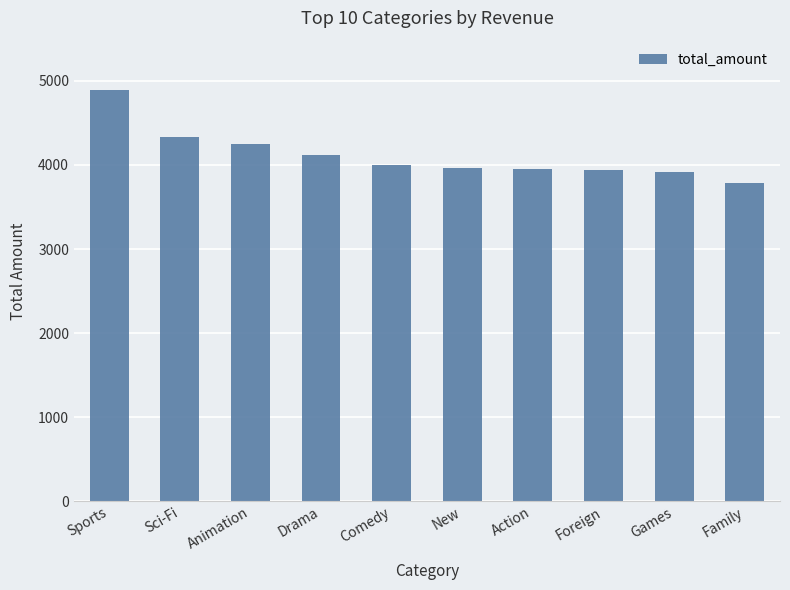

How many bars are there in total?

10